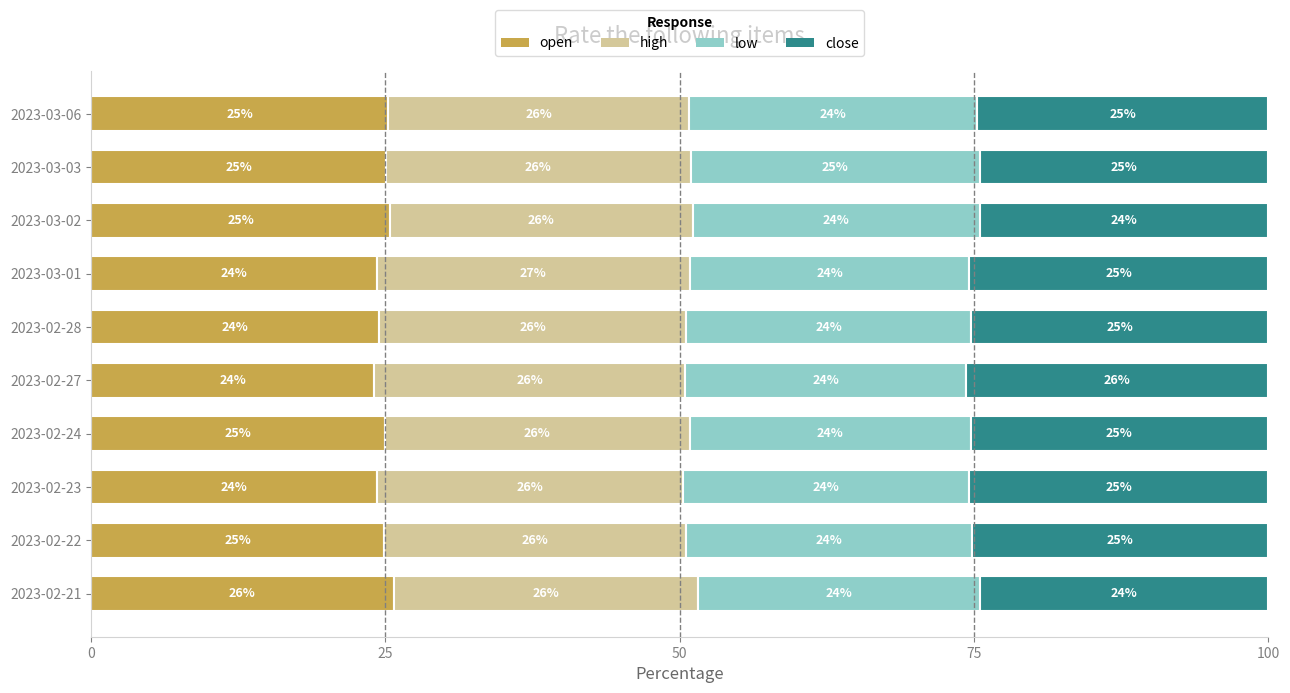

What is the total value across all series at 2023-03-06?

100.0